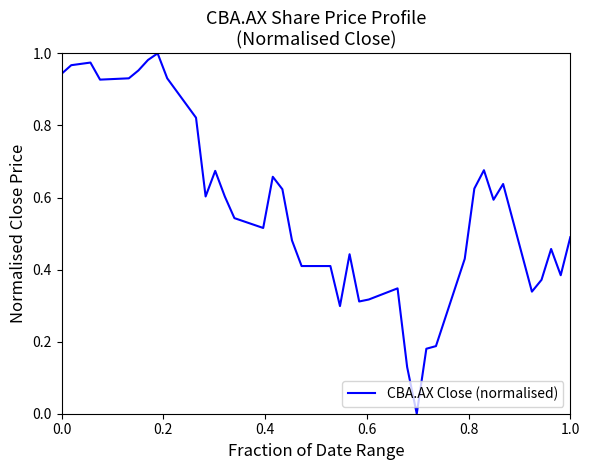

Does the chart display data point markers on the line(s)?

No